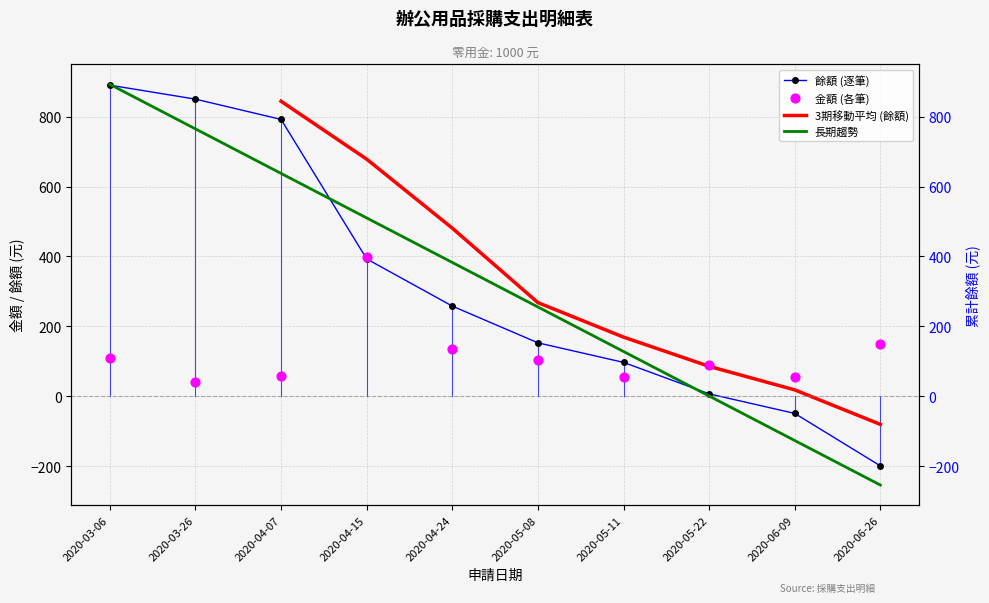

Is the value of 金額 at 2020-06-09 greater than the value of 餘額 at 2020-06-26?

Yes